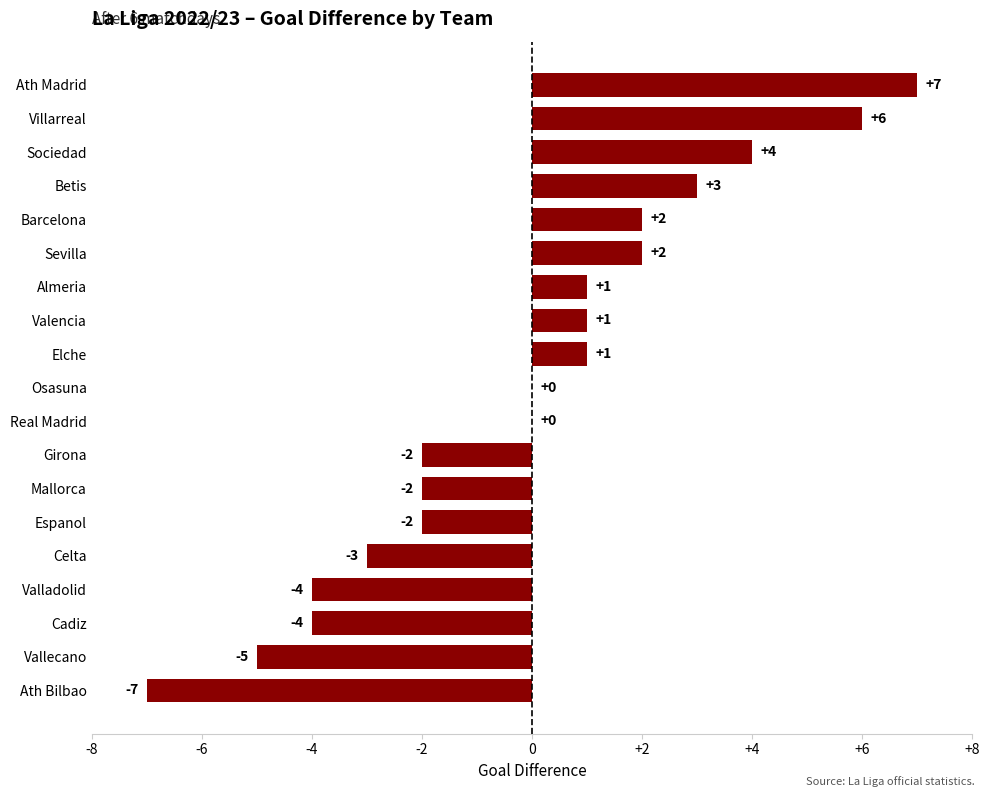

What is the maximum value shown in the chart?

7